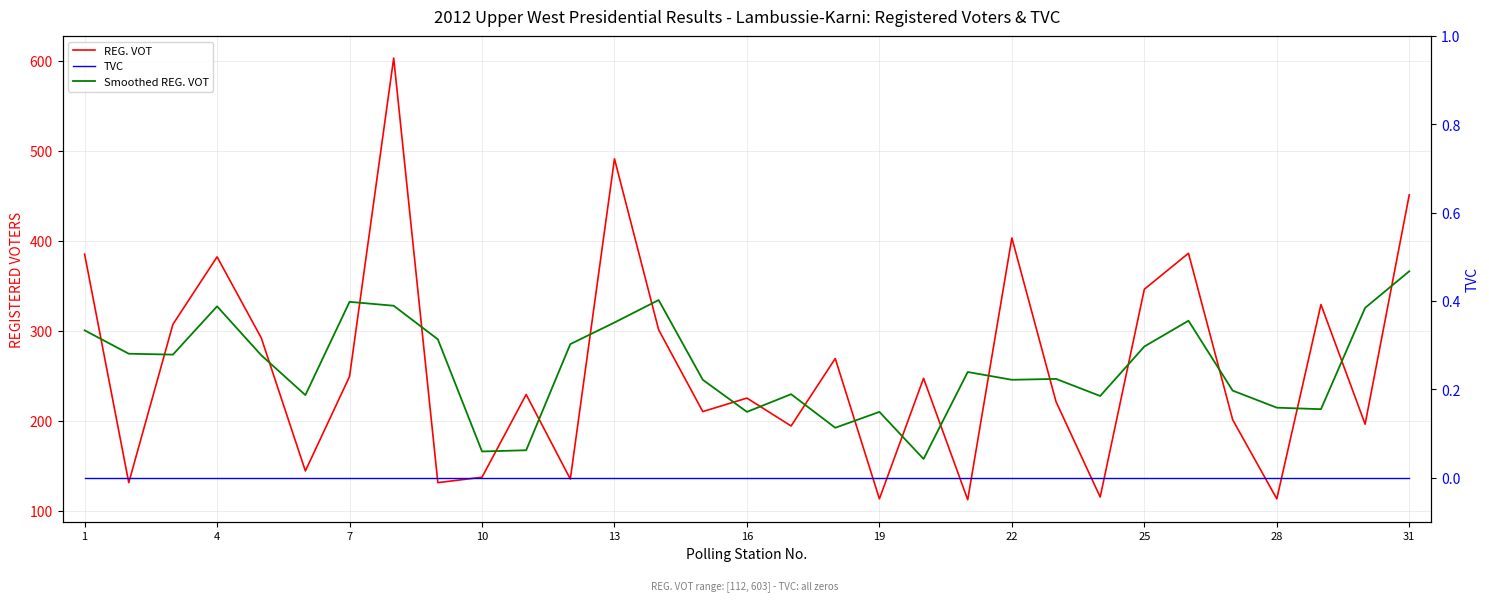

Which series has the widest spread of values?

REG. VOT